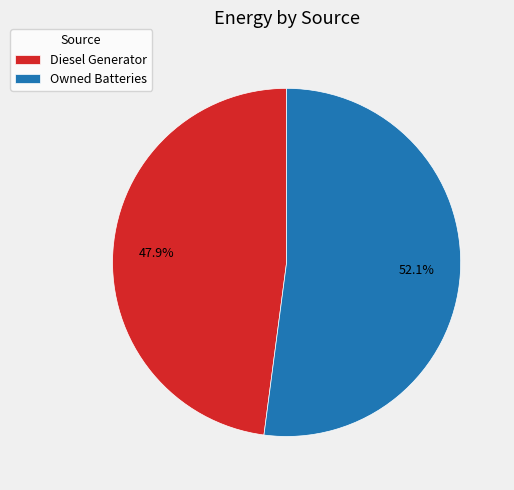

Which category has the biggest portion of the pie?

Owned Batteries